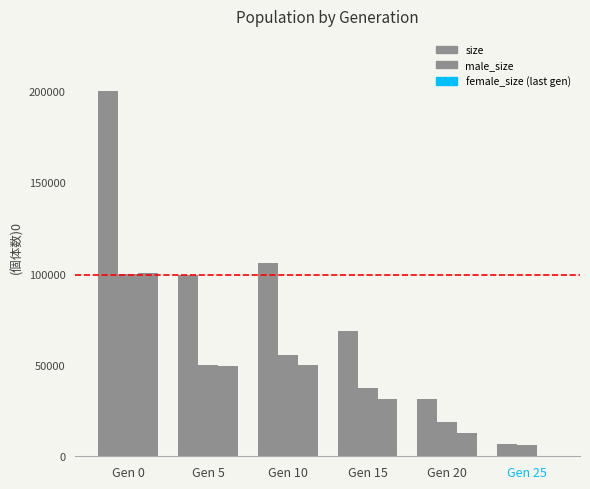

How many data points does each series have?

6